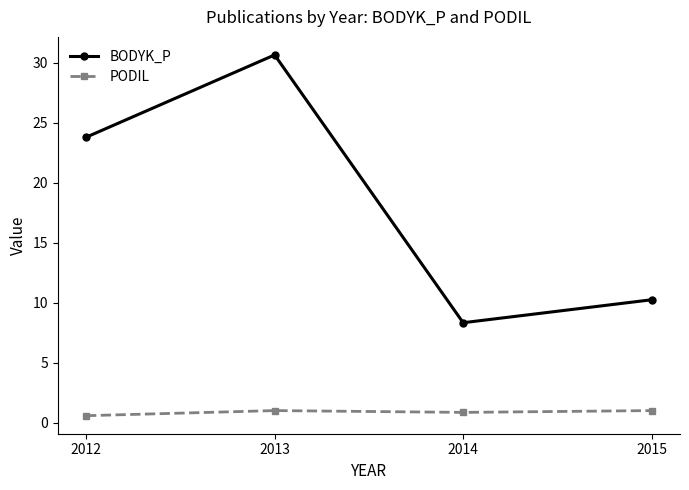

What is the difference between the highest and lowest values at 2014?

7.5